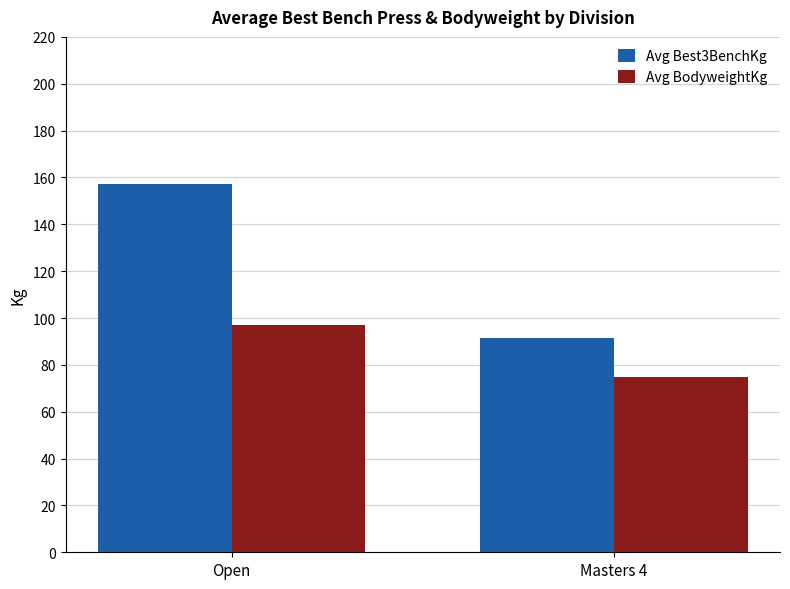

What is the total value across all series at Masters 4?

166.3